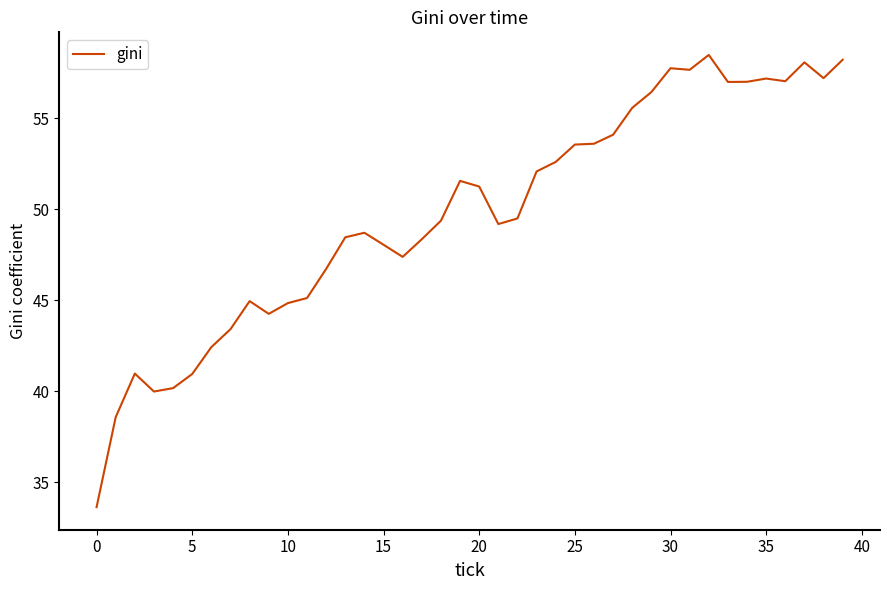

What is the greatest value displayed?

58.5